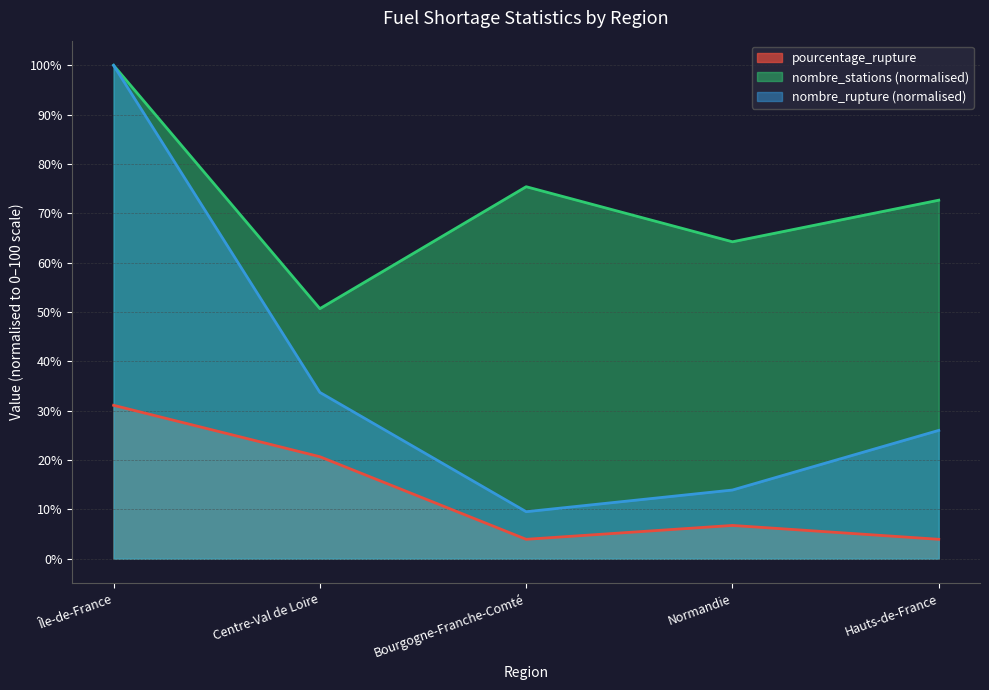

What is the label of the 1st point from the right?

Hauts-de-France